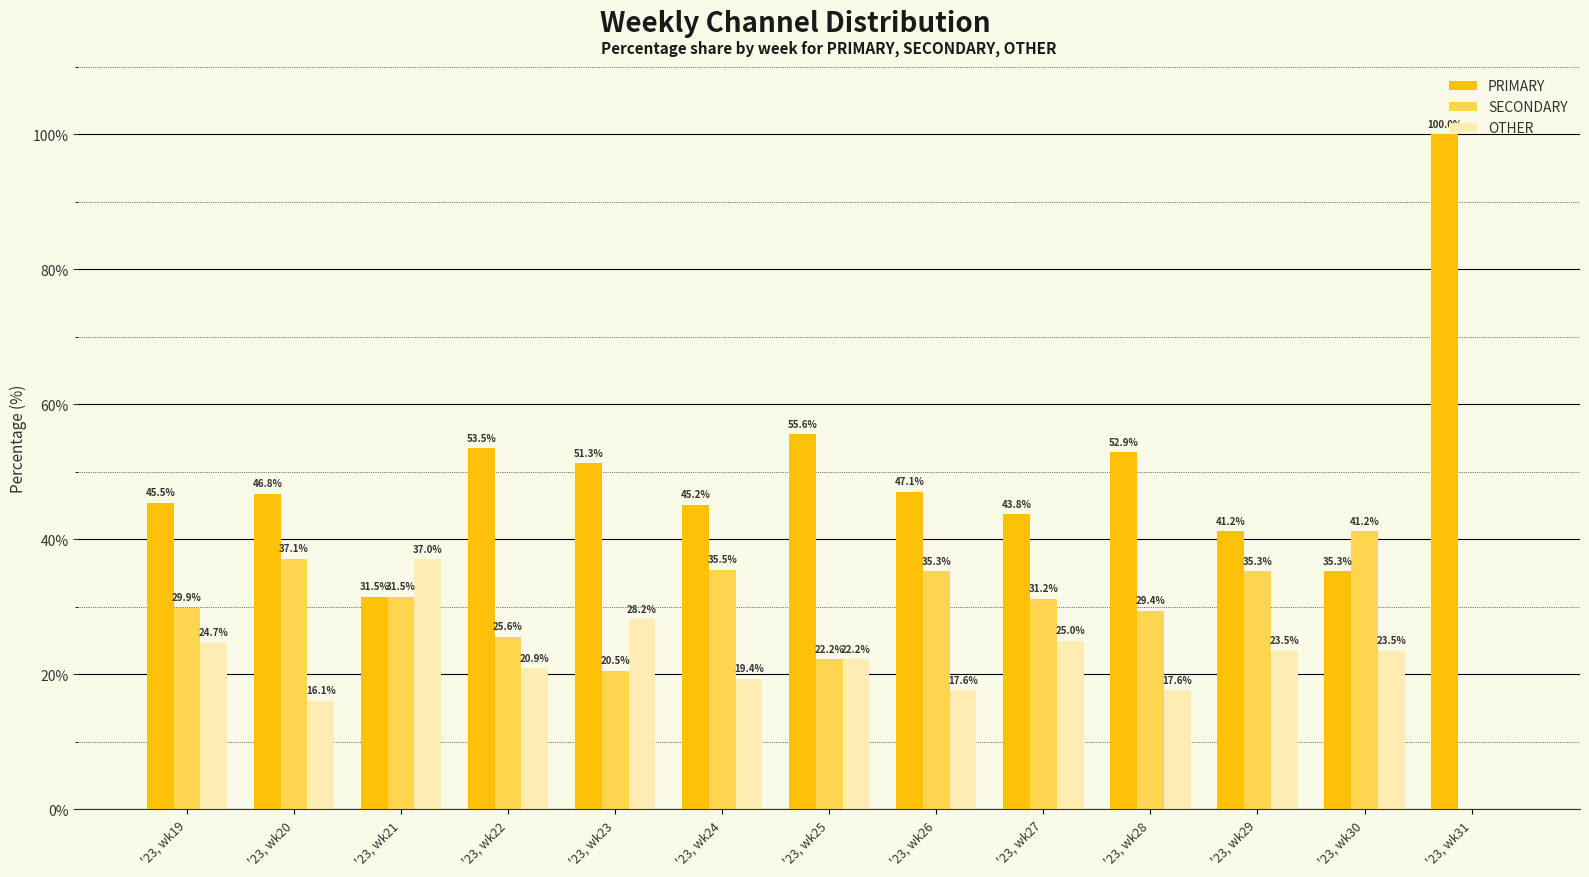

Which label corresponds to the largest value in the chart?

'23, wk31